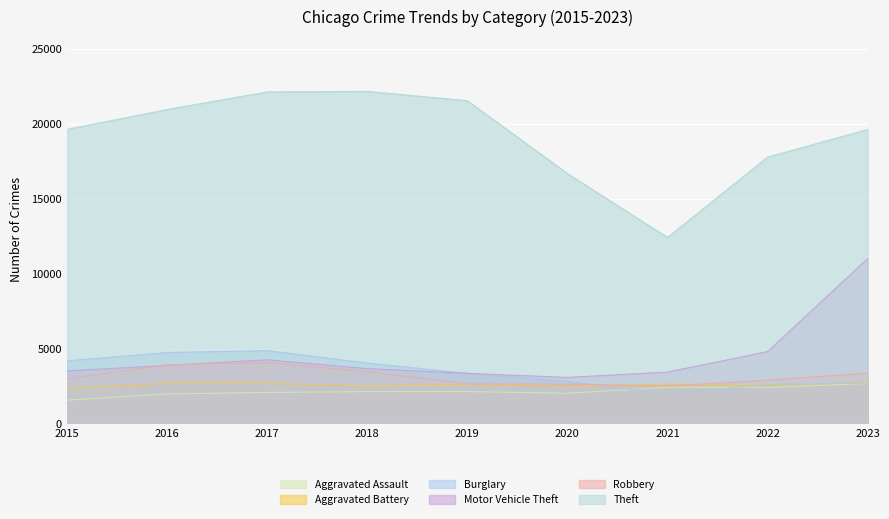

True or false: Aggravated Assault and Robbery intersect in this chart.

False